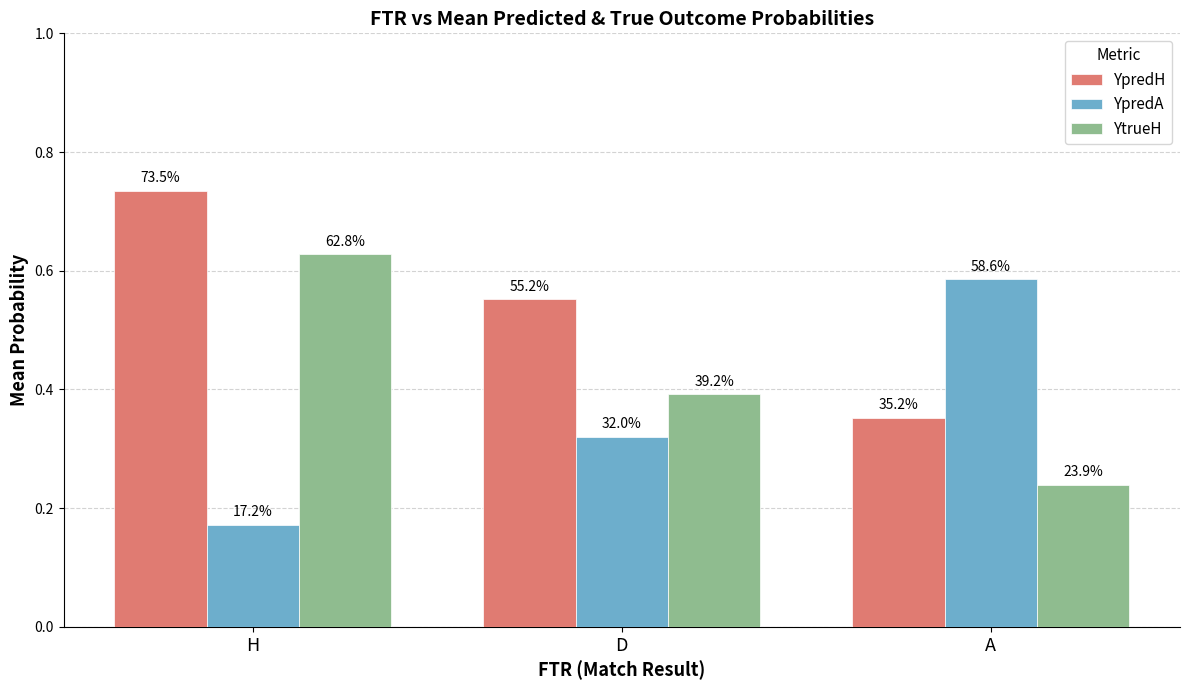

Reading left to right, transcribe all the data shown in this chart.

YpredH: 0.7	0.6	0.4
YpredA: 0.2	0.3	0.6
YtrueH: 0.6	0.4	0.2